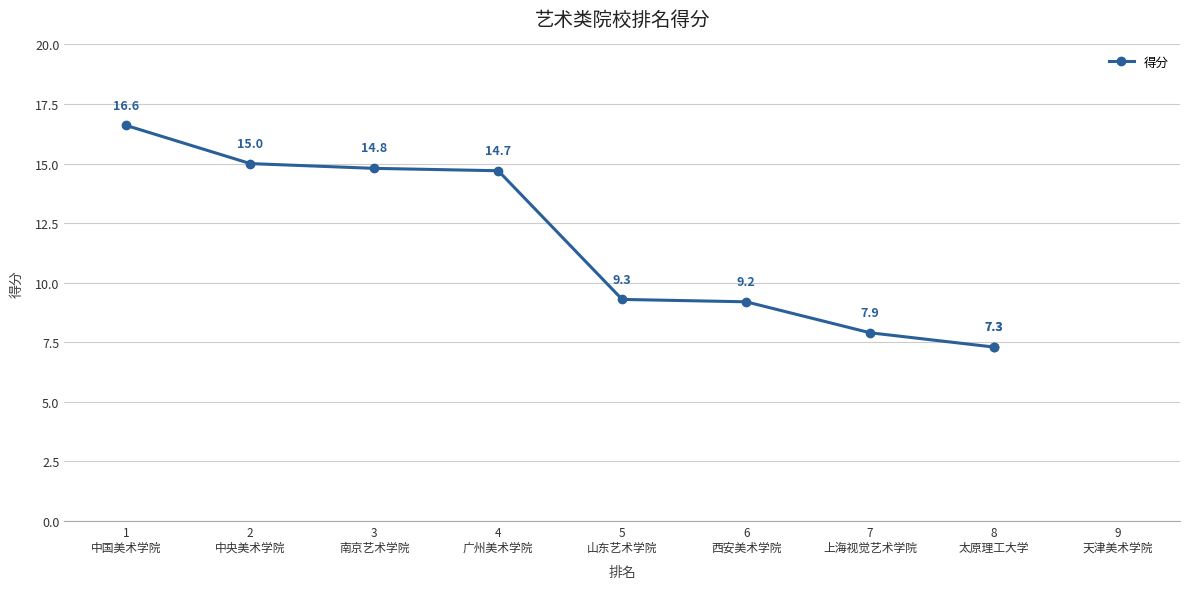

What is the average value?

11.3